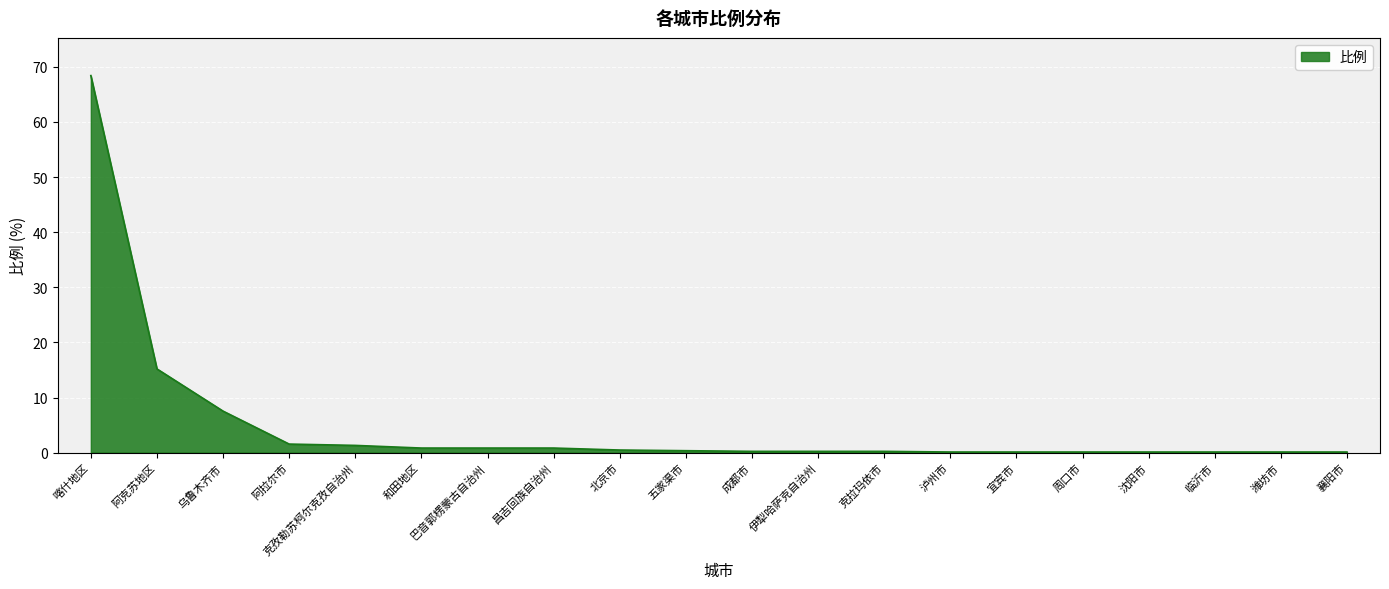

At which label is the value closest to 34?

阿克苏地区